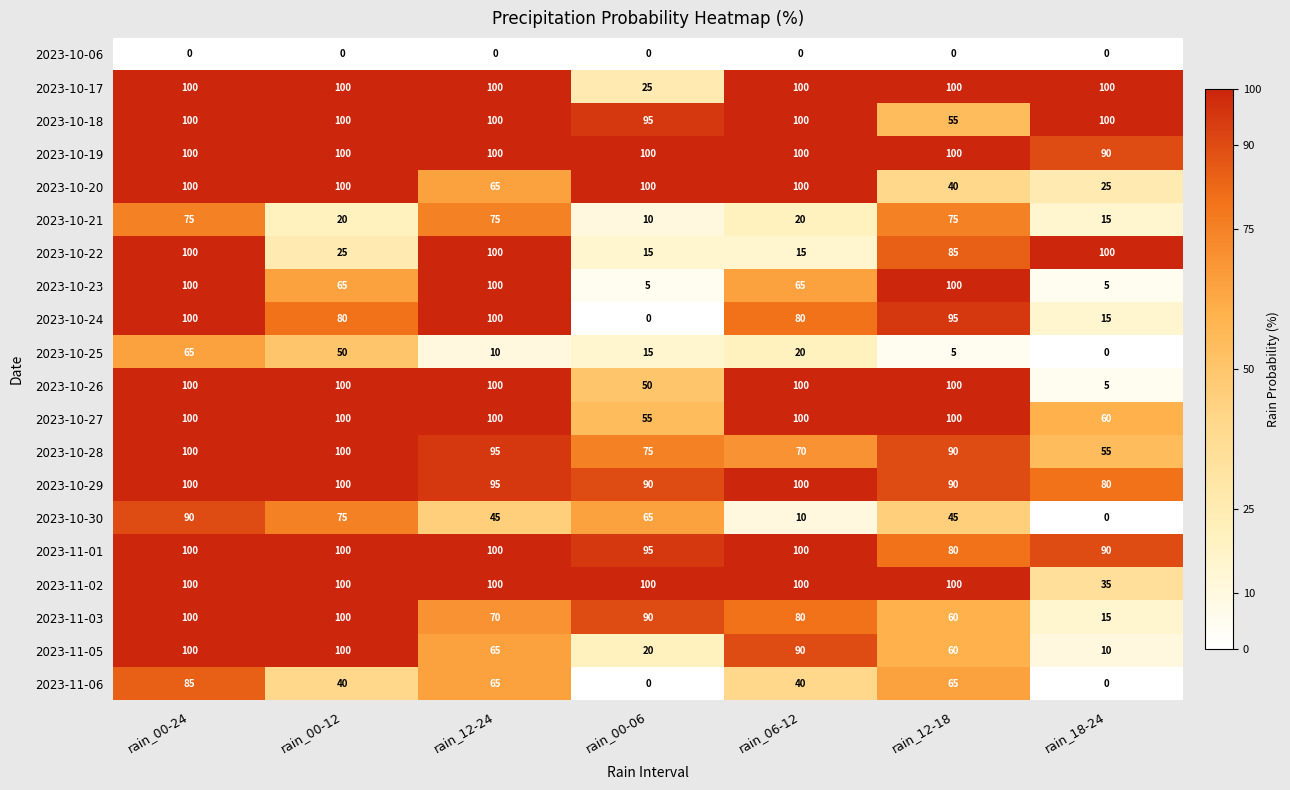

What is the spread (max minus min) of values at rain_18-24?

100